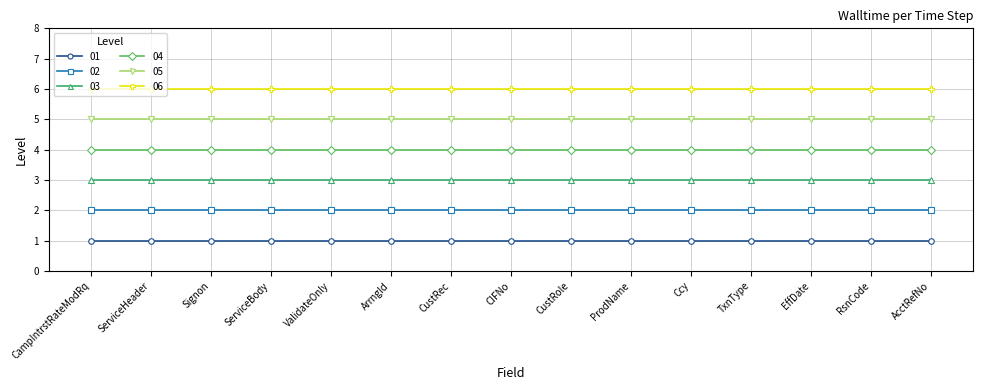

List the series in order of their peak value, highest first.

06, 05, 04, 03, 02, 01